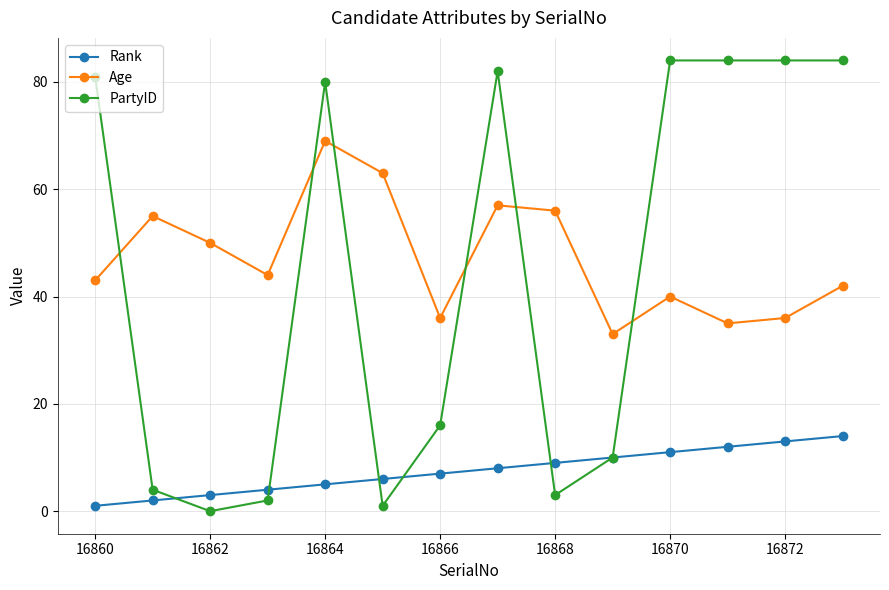

True or false: Age and PartyID cross at least once.

True